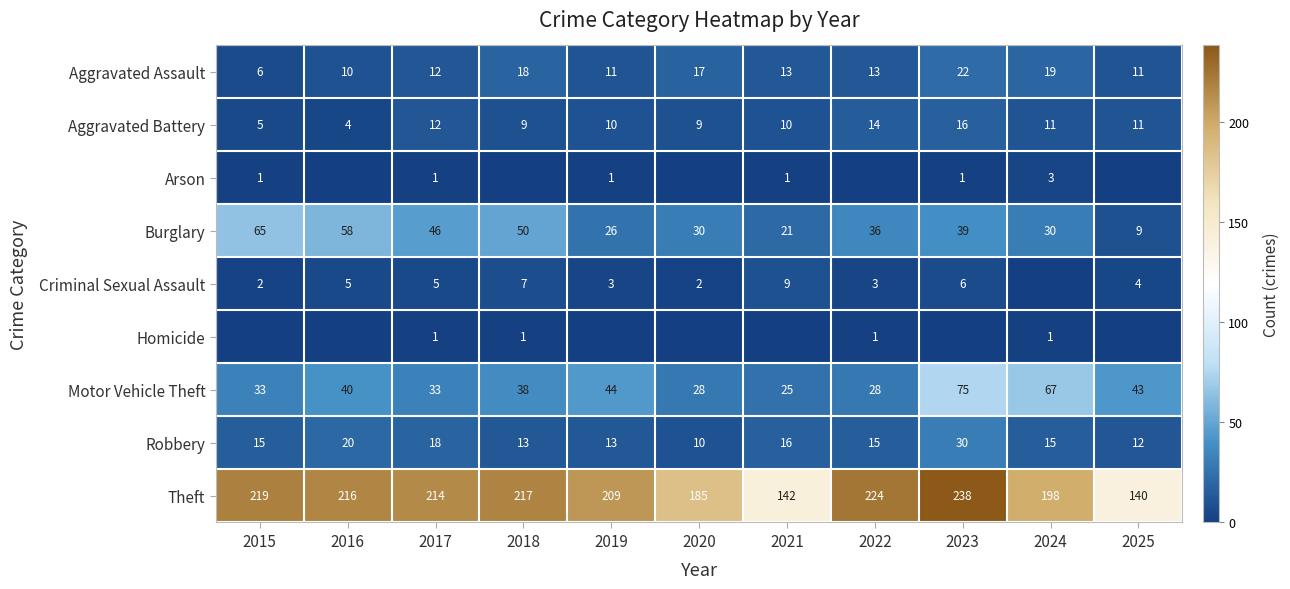

Is the value of Arson at 2015 greater than the value of Aggravated Assault at 2022?

No